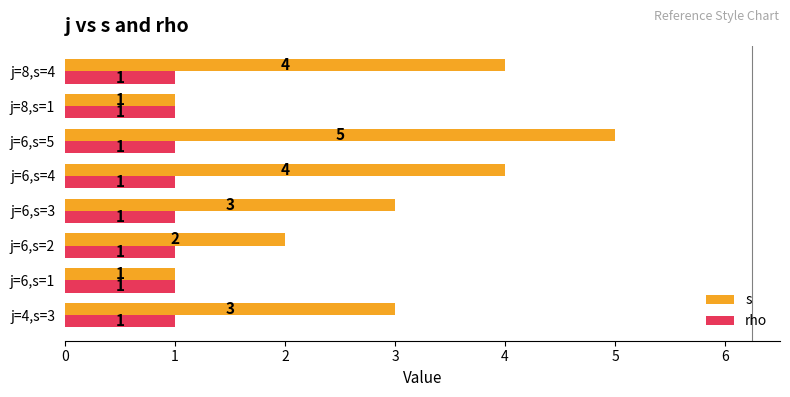

Which series has the largest total across all categories?

s